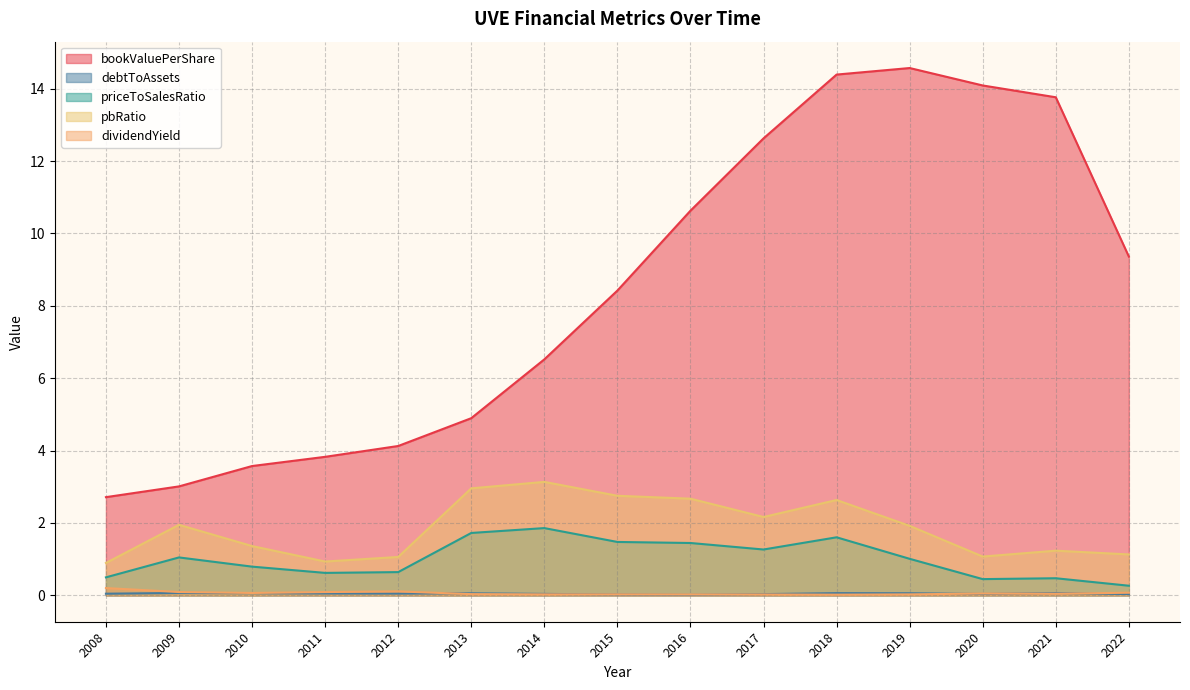

At which category is the sum across all series the highest?

2018